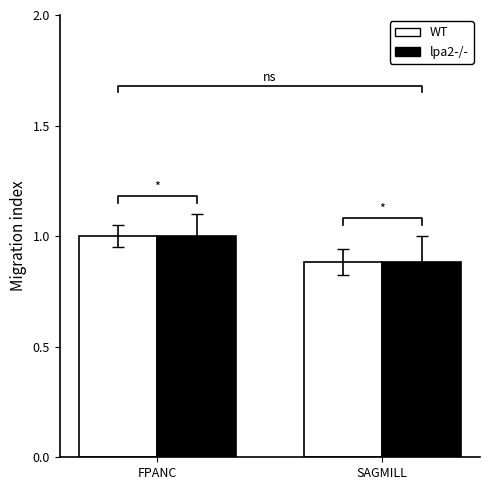

What is the difference between the maximum and minimum values in the WT series?

0.1